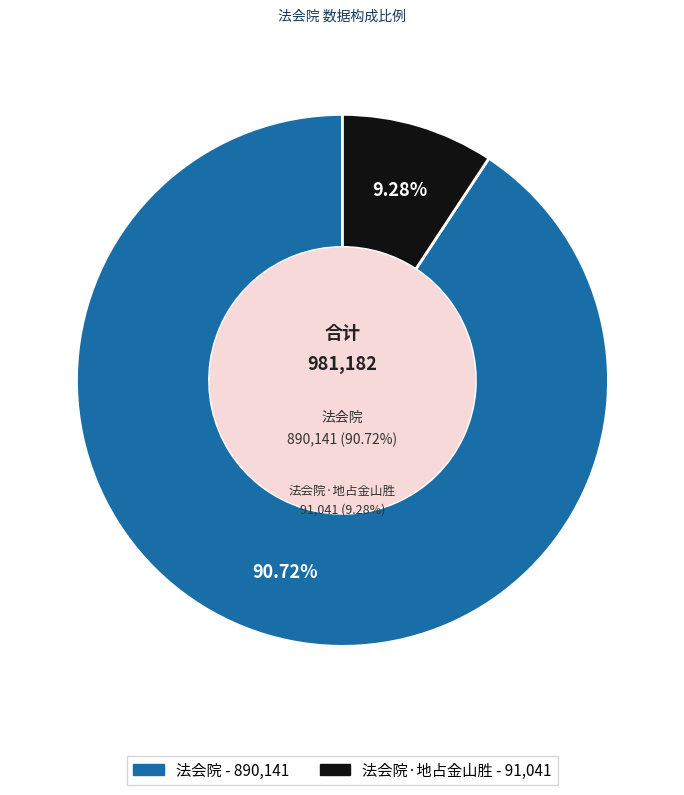

Which slice is the smallest?

法会院·地占金山胜